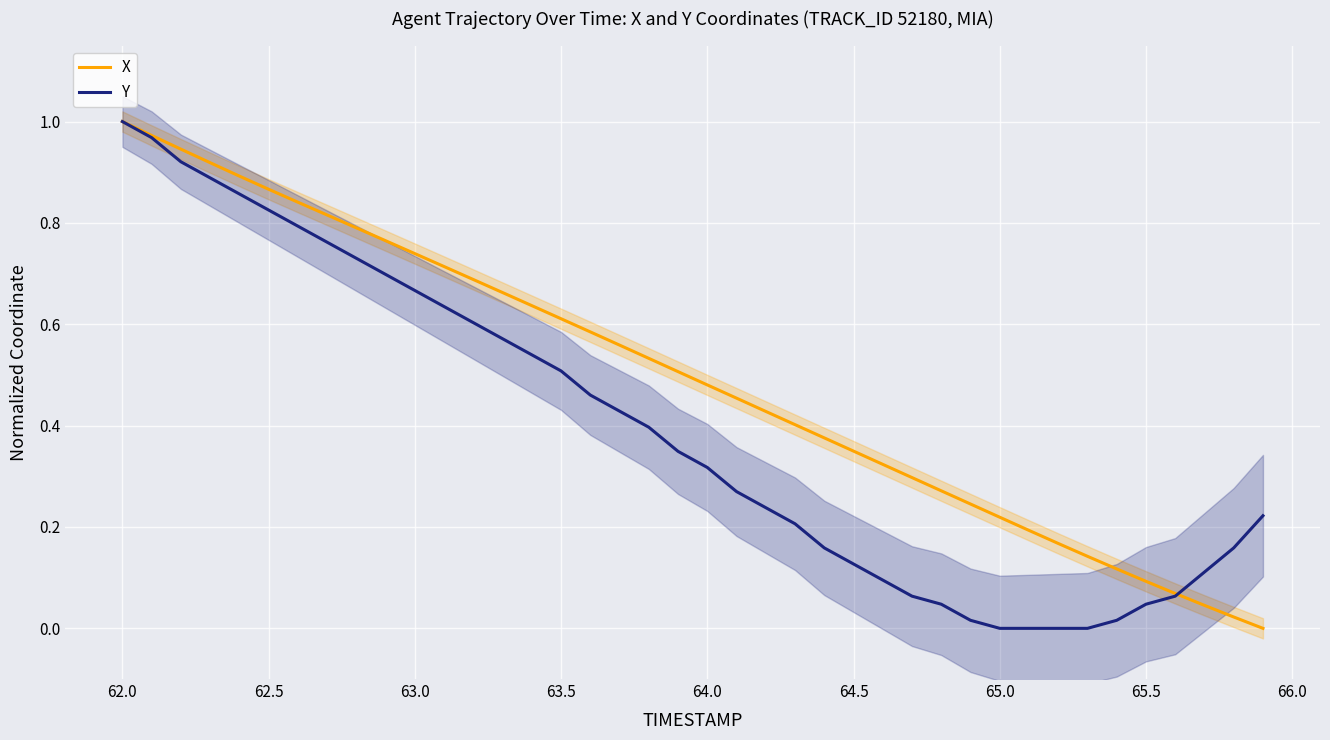

The X series shows 0.1 at 65.0. True or false?

False